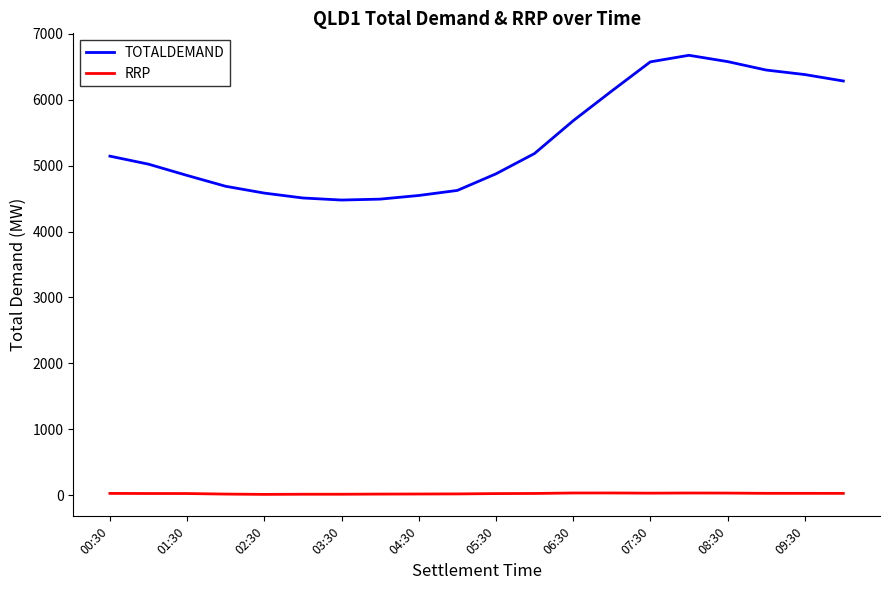

Which series has the widest spread of values?

TOTALDEMAND